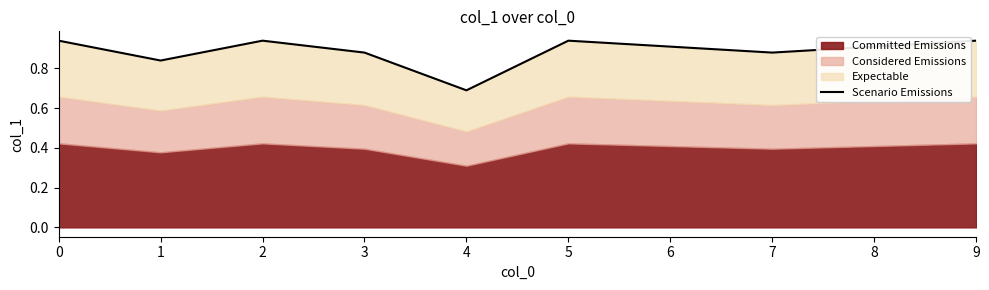

Reading right to left, what are all the values shown in this chart?

9=0.9	8=0.9	7=0.9	6=0.9	5=0.9	4=0.7	3=0.9	2=0.9	1=0.8	0=0.9